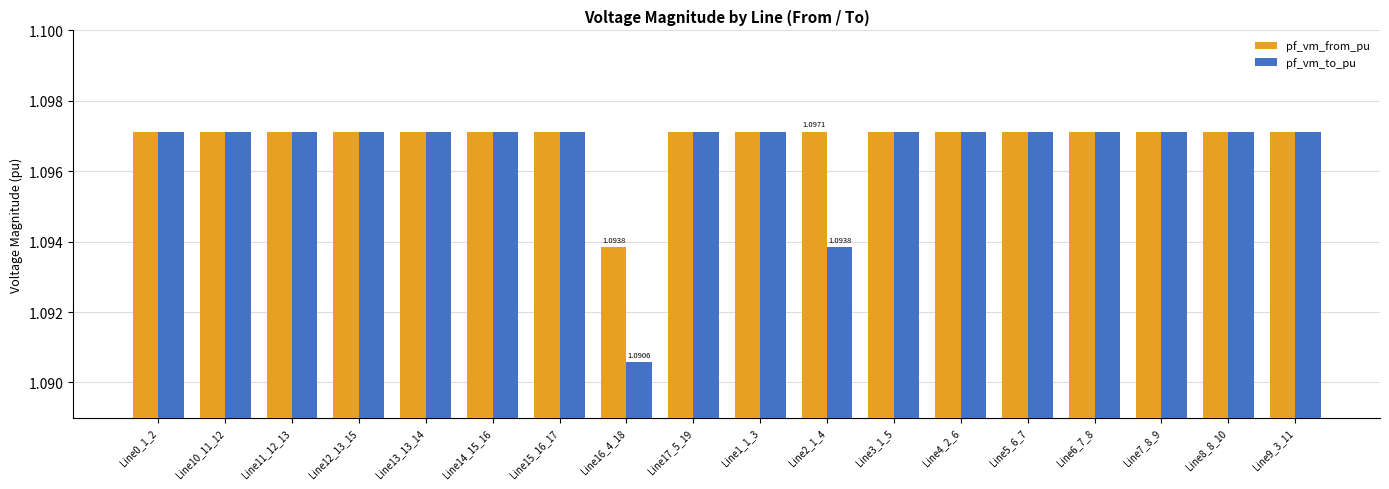

Which series has the widest spread of values?

pf_vm_to_pu